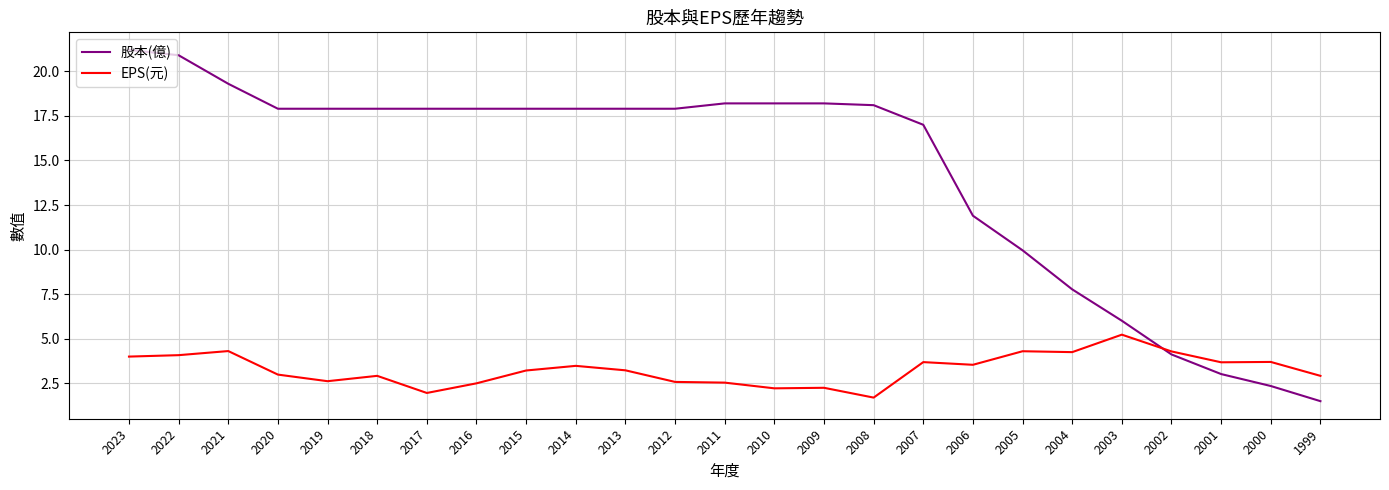

Read the EPS(元) value at 2012.

2.6